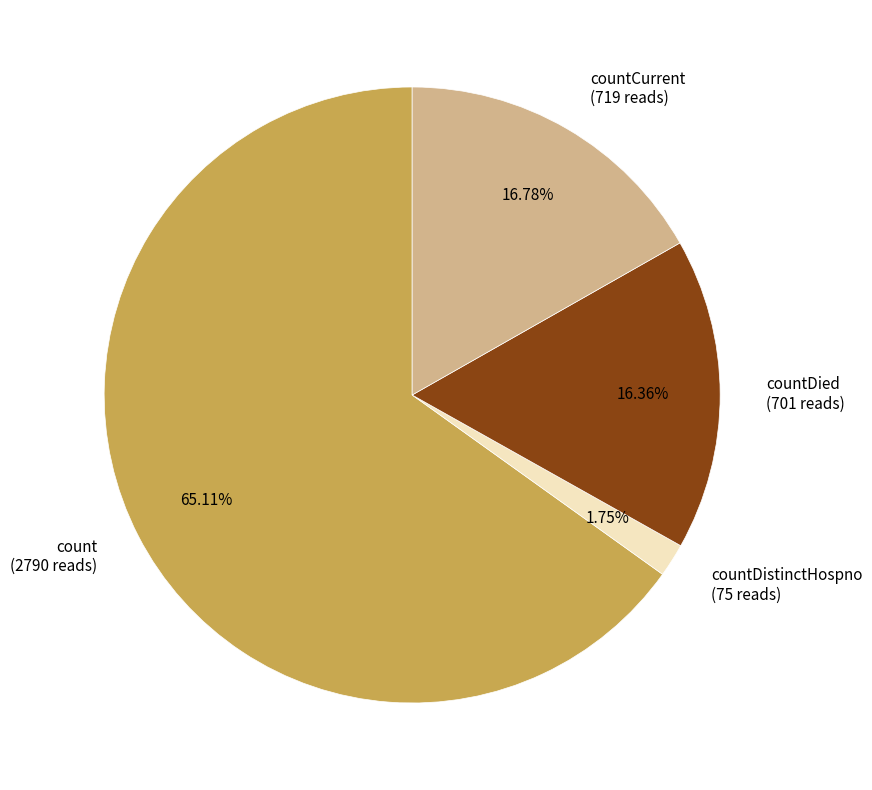

What is the majority slice?

count